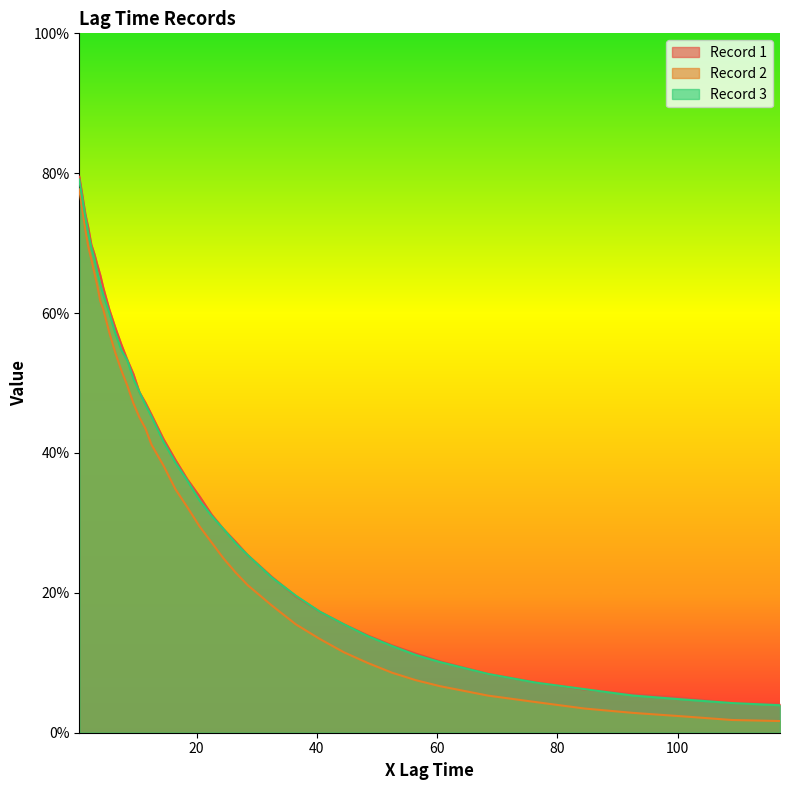

How many times do Record 1 and Record 3 cross each other?

3